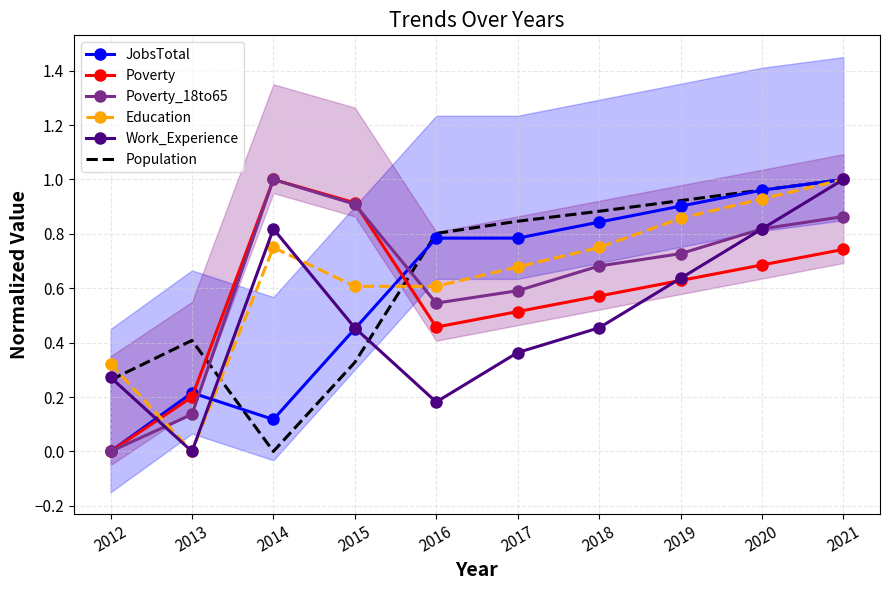

What is the value of the Poverty_18to65 point at the 2nd from the left?

0.1